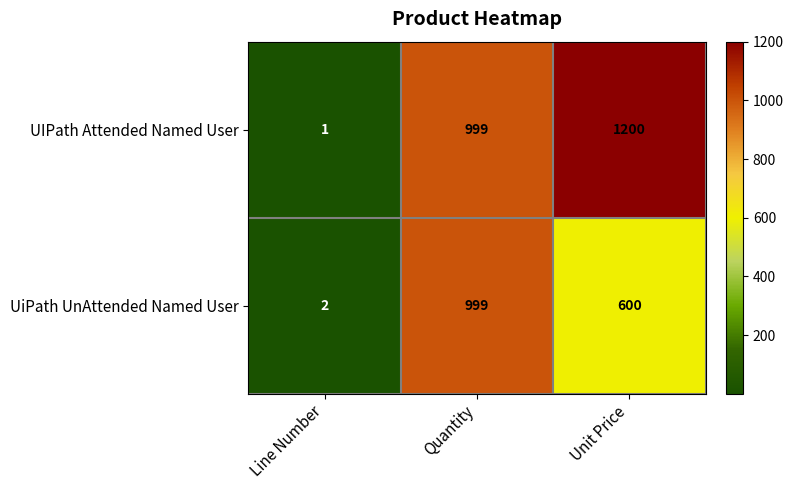

Count the number of data series in this chart.

2